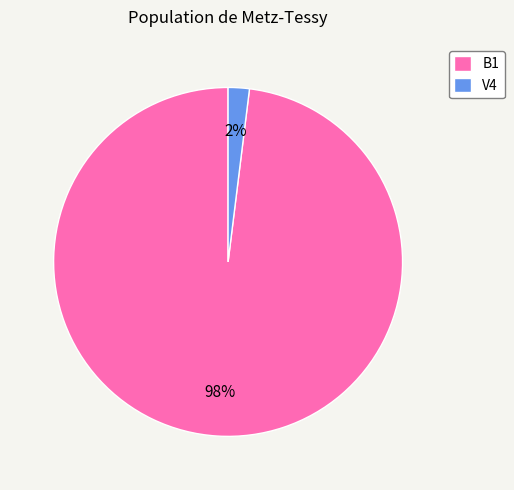

Is the sum of B1 and V4 greater than half?

Yes